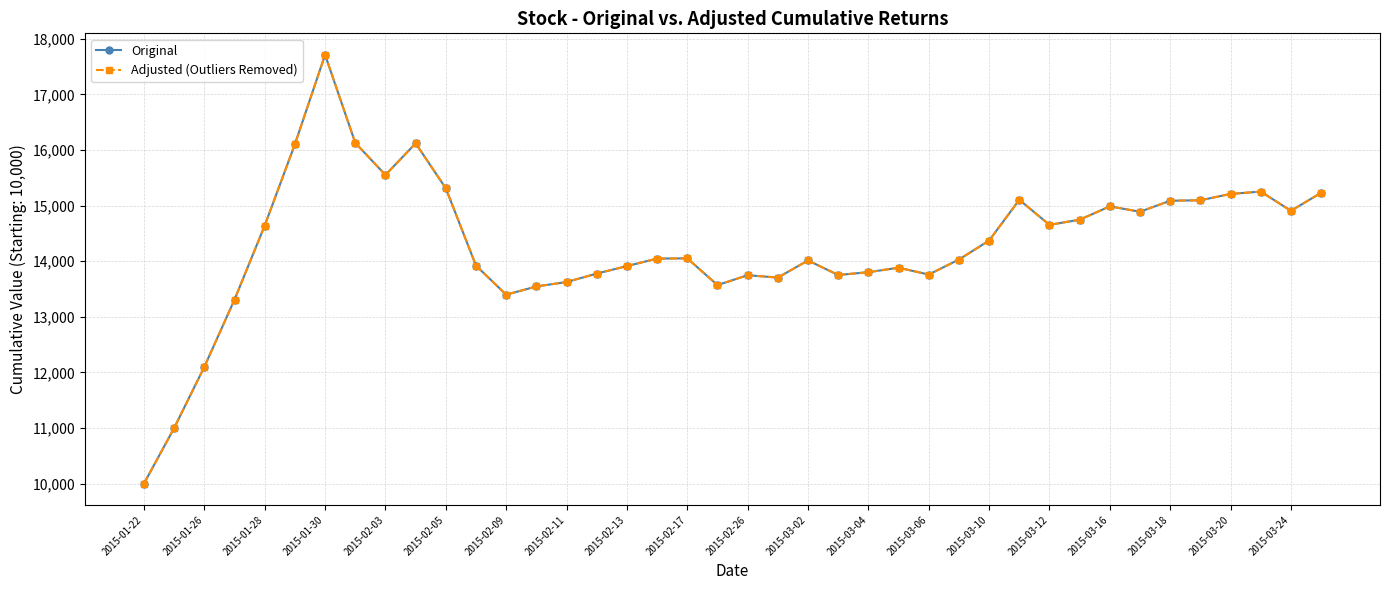

True or false: Adjusted (Outliers Removed) and Original intersect in this chart.

False